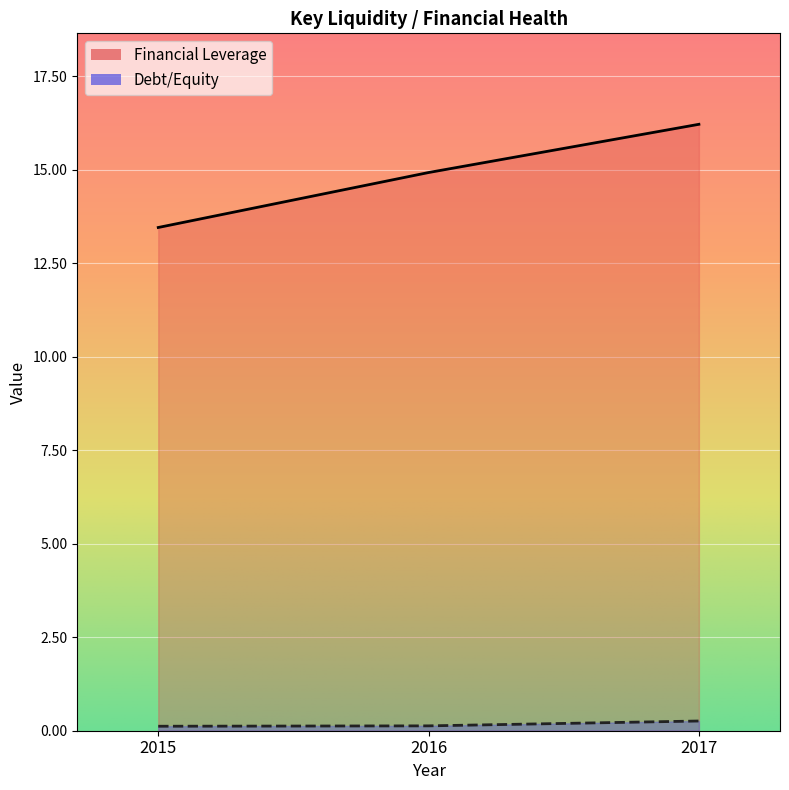

What is the value of the Debt/Equity point at the 3rd from the left?

0.3